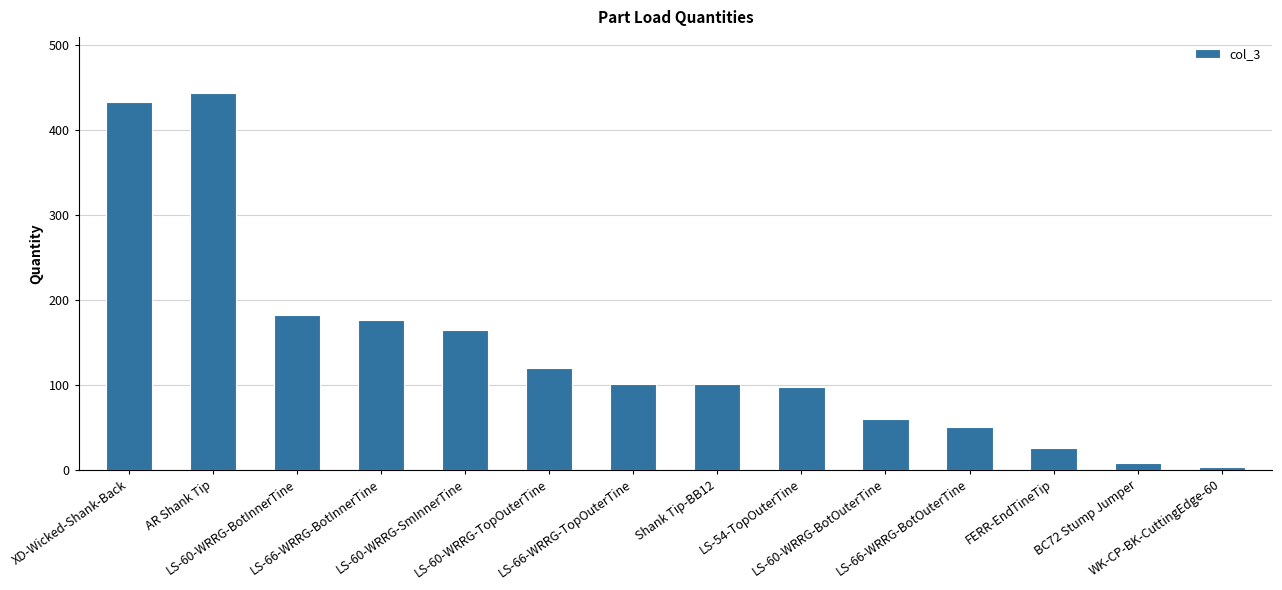

What is the label of the 9th bar from the left?

LS-54-TopOuterTine